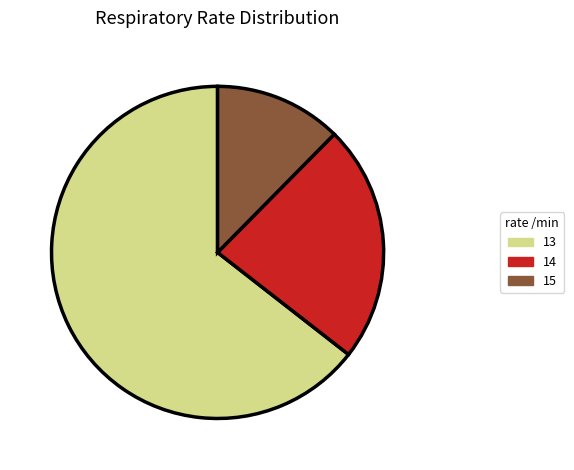

Is there a majority slice in this chart?

Yes